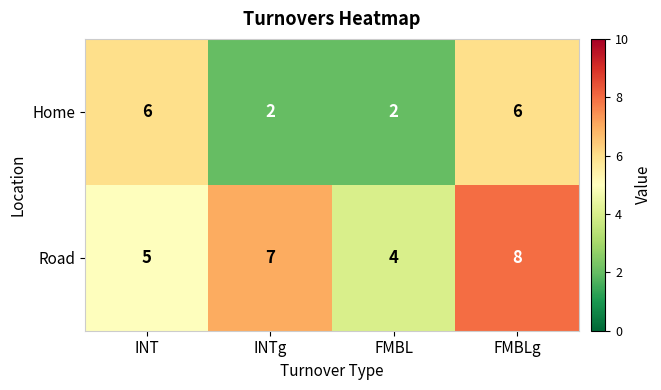

Rank the series by their average value, from lowest to highest.

Home, Road